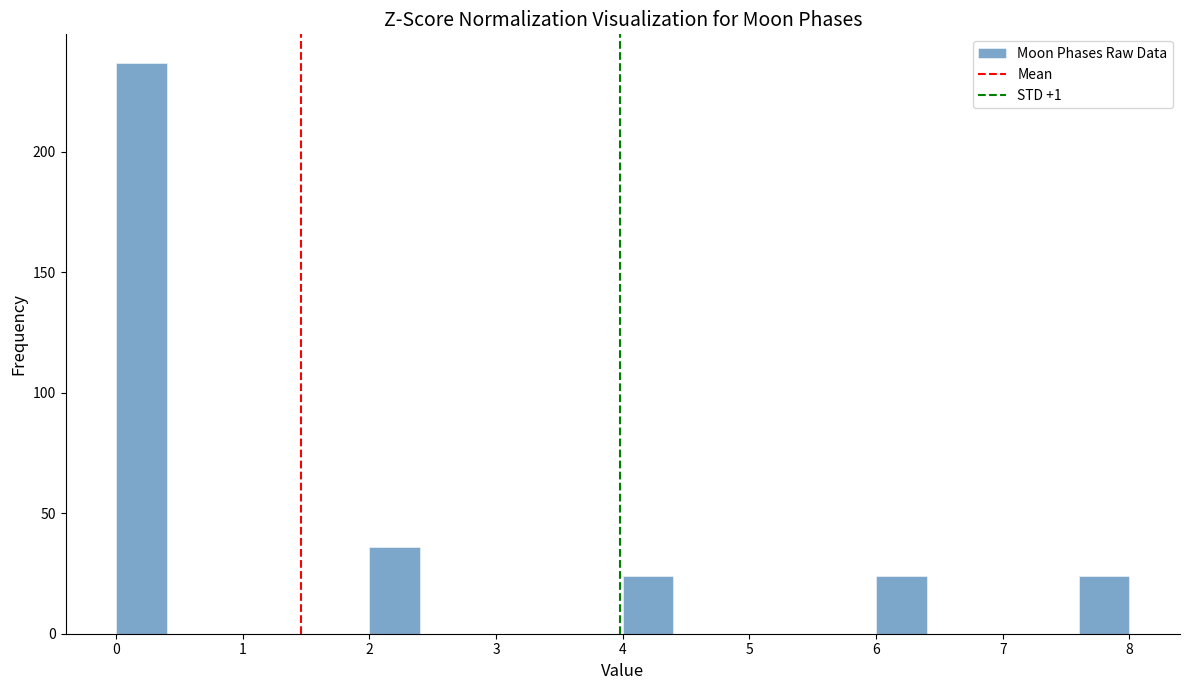

Over which range of the x-axis is the bar tallest?

0.0 to 0.4